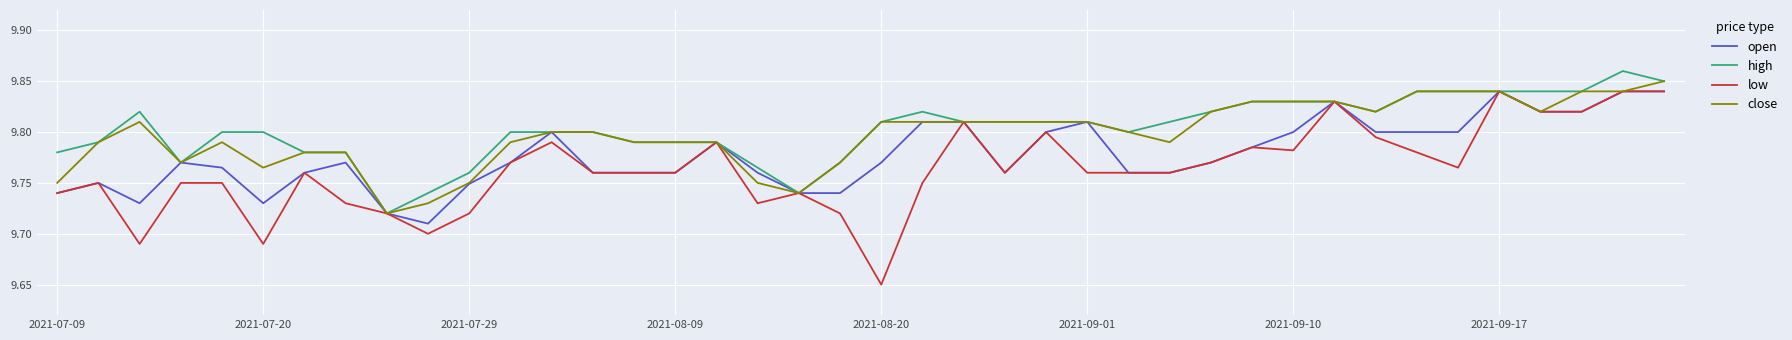

Which series has the largest range (max minus min)?

low